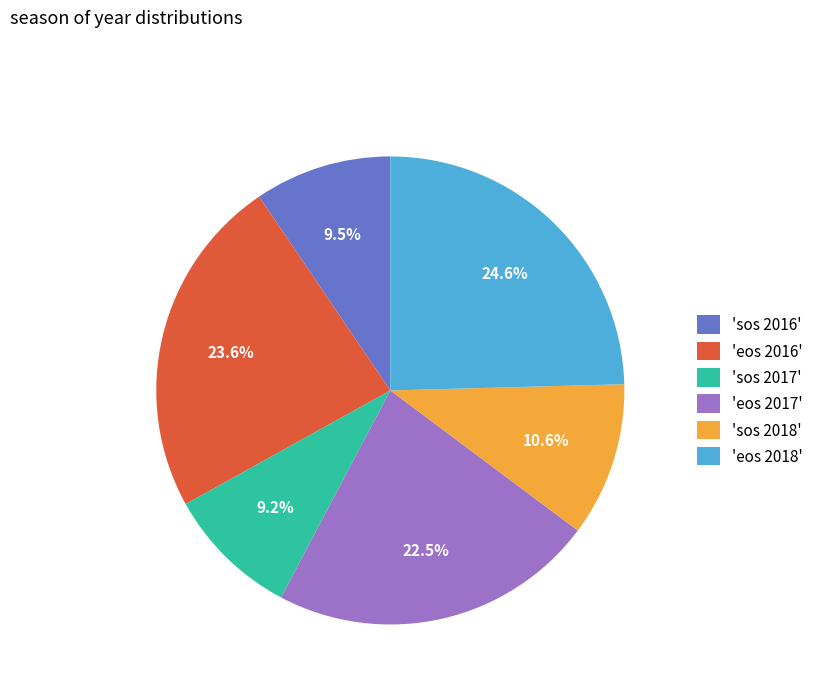

Does any single category account for the majority?

No